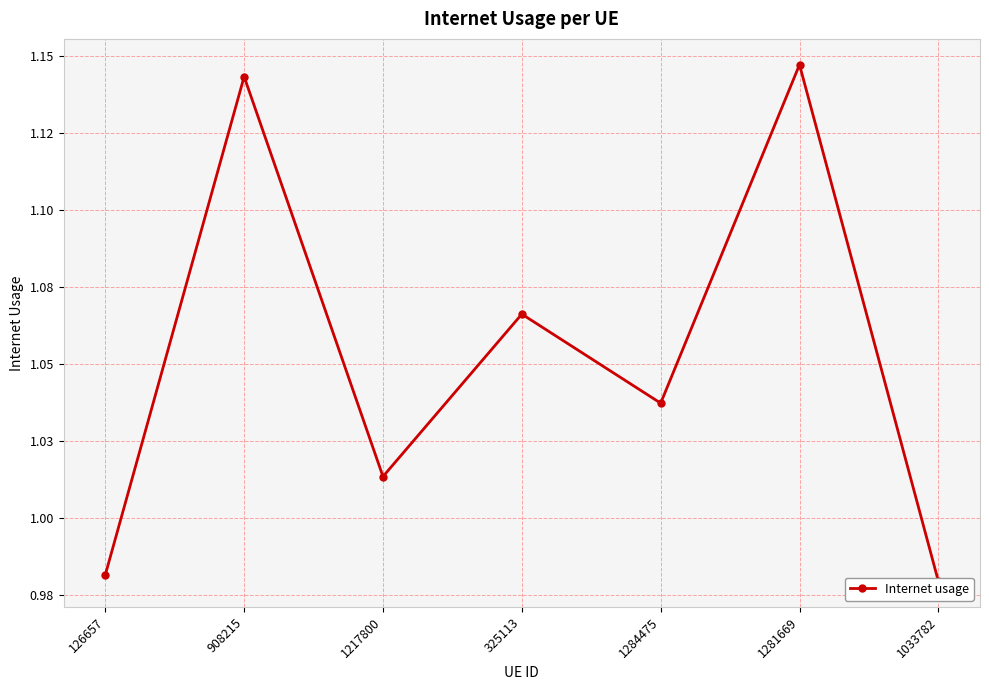

What is the minimum value shown in the chart?

1.0